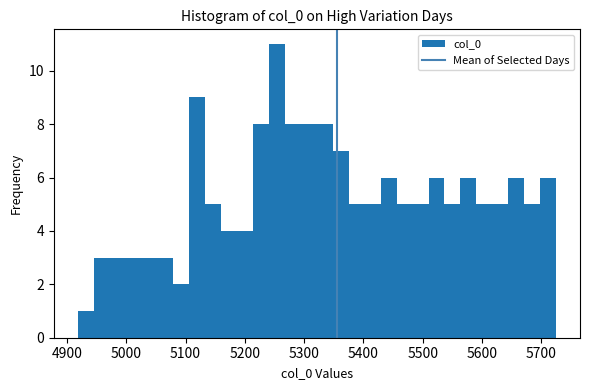

Around what value on the x-axis is the tallest bar? Give the approximate position of its centre, as read against the axis.

5250